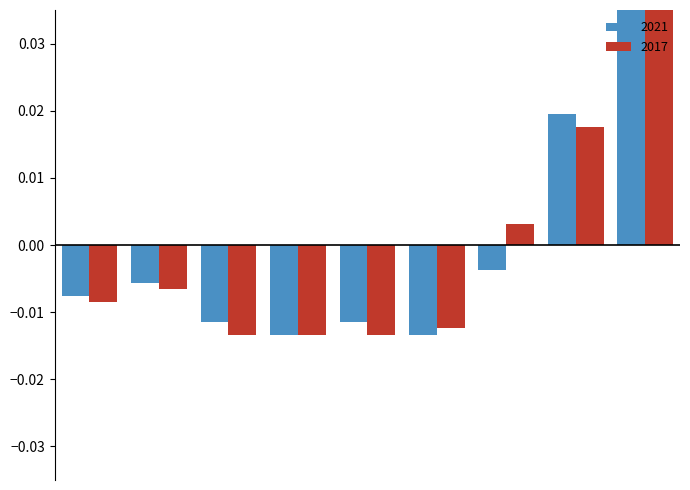

How many groups of bars are there?

9